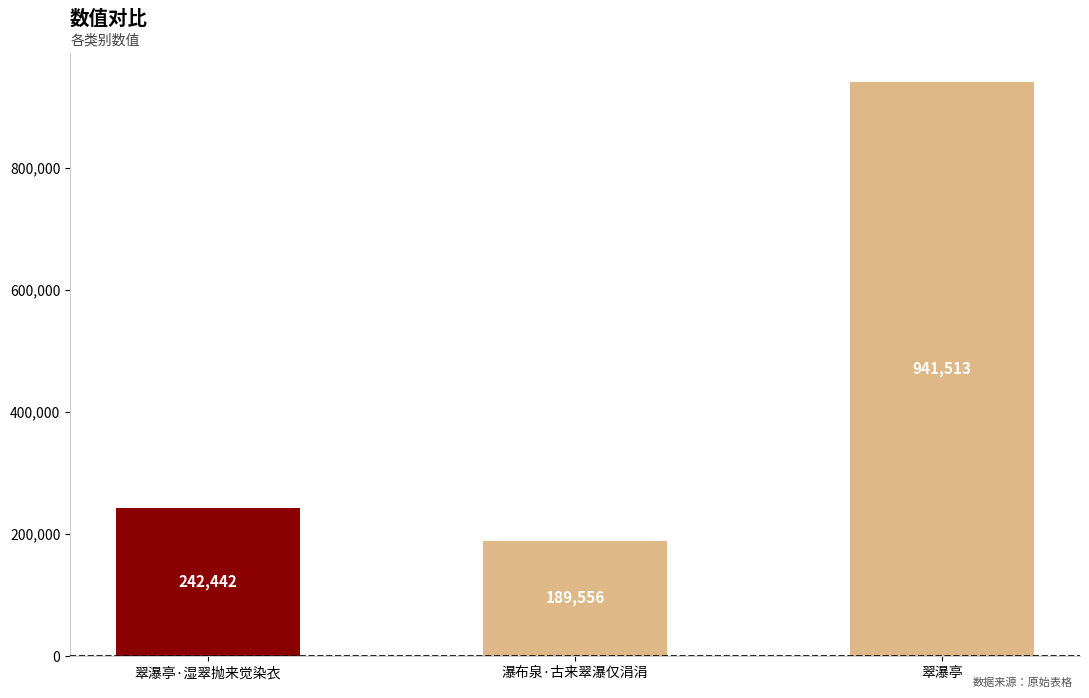

List the labels in order of value, smallest first.

瀑布泉·古来翠瀑仅涓涓, 翠瀑亭·湿翠抛来觉染衣, 翠瀑亭